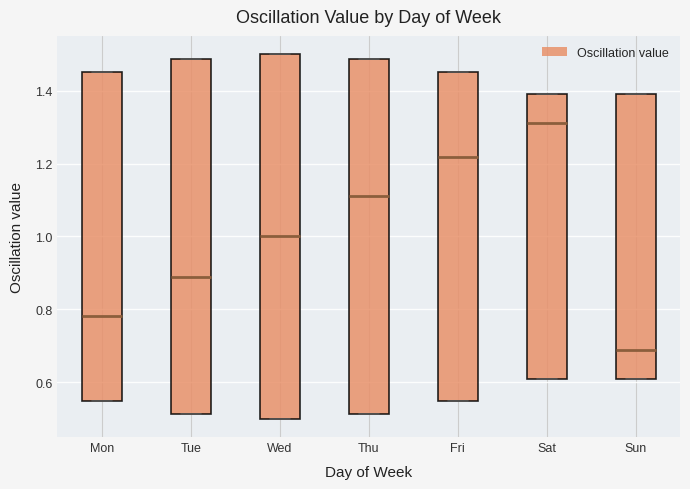

Reading left to right, transcribe this box plot: for each box, give where its median line is, the range the box spans, and where its two whiskers end, as read against the y-axis. The values are not printed on the chart, so give them approximately, as read against the axis.

Mon: median 0.78, box 0.54 to 1.46, whiskers 0.54 to 1.46
Tue: median 0.88, box 0.52 to 1.48, whiskers 0.52 to 1.48
Wed: median 1.00, box 0.50 to 1.50, whiskers 0.50 to 1.50
Thu: median 1.12, box 0.52 to 1.48, whiskers 0.52 to 1.48
Fri: median 1.22, box 0.54 to 1.46, whiskers 0.54 to 1.46
Sat: median 1.32, box 0.60 to 1.40, whiskers 0.60 to 1.40
Sun: median 0.68, box 0.60 to 1.40, whiskers 0.60 to 1.40